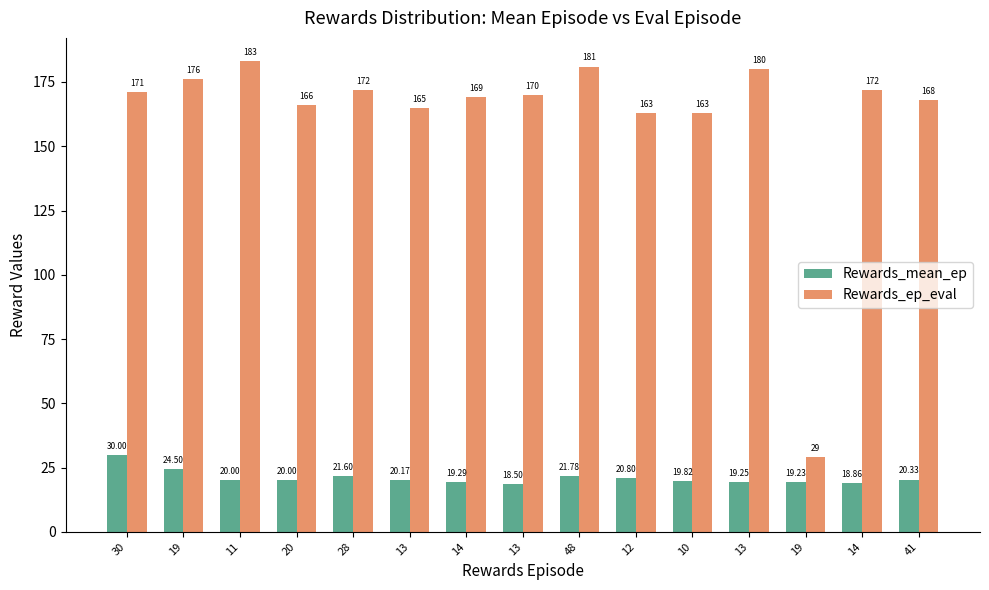

How many categories are shown in the chart?

15